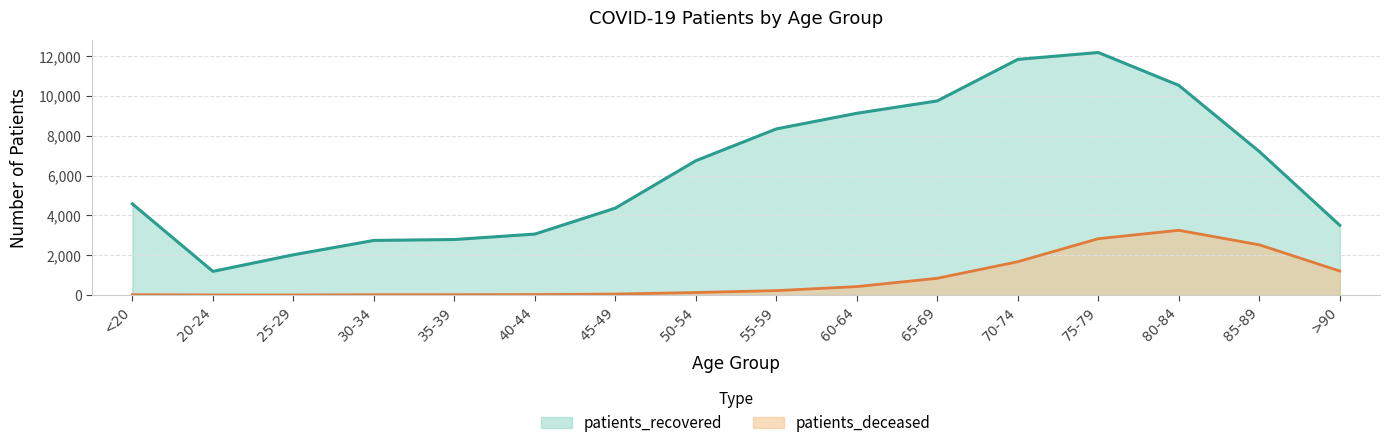

In patients_recovered, how many points are higher than both neighbors (excluding endpoints)?

1